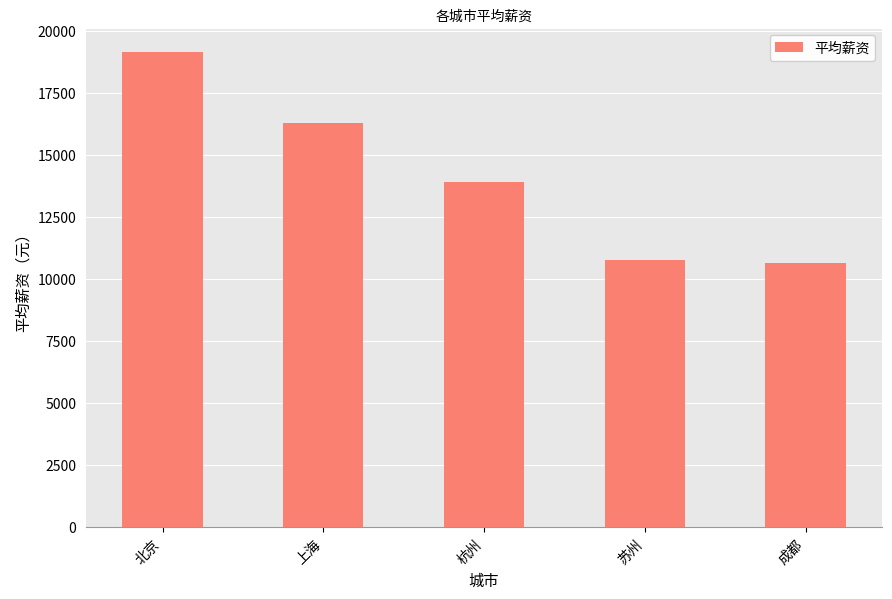

What is the sum of the values at 成都 and 苏州?

21439.5